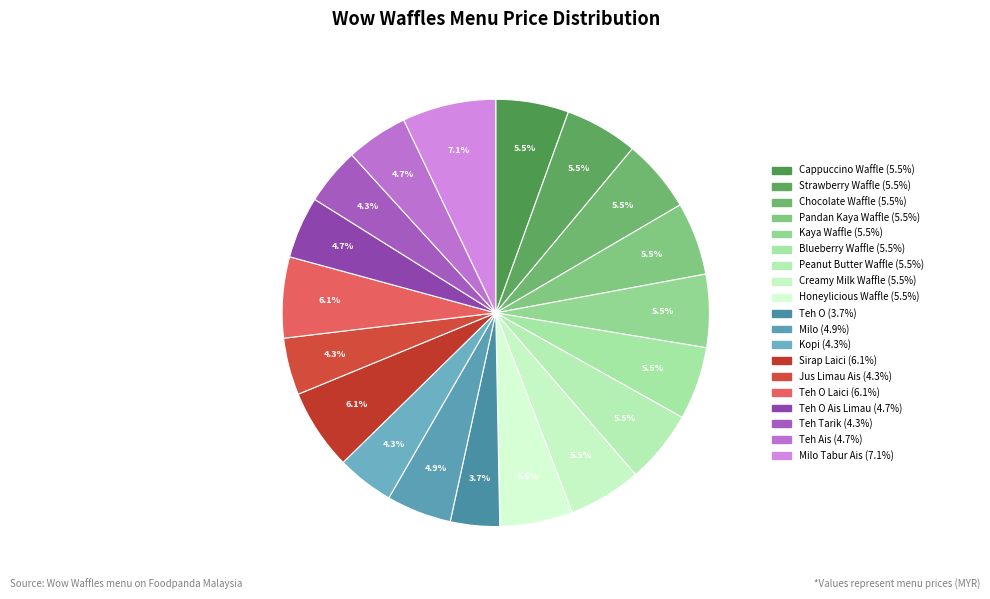

How many slices are in this pie chart?

19